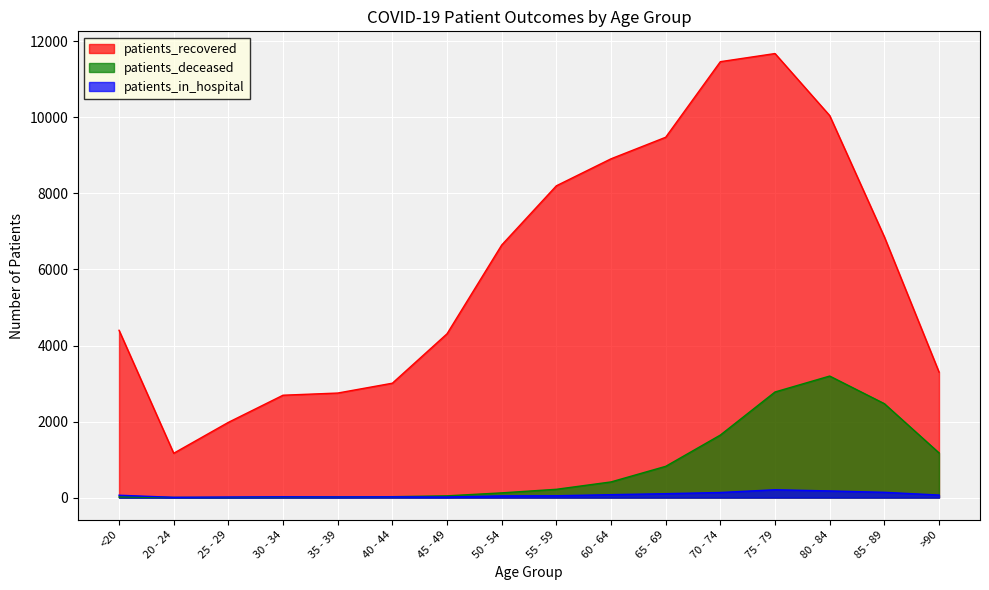

Reading left to right, extract all data points from this chart.

patients_recovered: <20=4401	20 - 24=1166	25 - 29=1979	30 - 34=2693	35 - 39=2750	40 - 44=3009	45 - 49=4309	50 - 54=6644	55 - 59=8202	60 - 64=8912	65 - 69=9479	70 - 74=11467	75 - 79=11681	80 - 84=10049	85 - 89=6859	>90=3302
patients_deceased: <20=16	20 - 24=4	25 - 29=3	30 - 34=16	35 - 39=17	40 - 44=24	45 - 49=46	50 - 54=124	55 - 59=218	60 - 64=412	65 - 69=822	70 - 74=1645	75 - 79=2778	80 - 84=3197	85 - 89=2471	>90=1176
patients_in_hospital: <20=62	20 - 24=7	25 - 29=15	30 - 34=21	35 - 39=18	40 - 44=21	45 - 49=16	50 - 54=45	55 - 59=48	60 - 64=77	65 - 69=103	70 - 74=134	75 - 79=206	80 - 84=175	85 - 89=139	>90=67